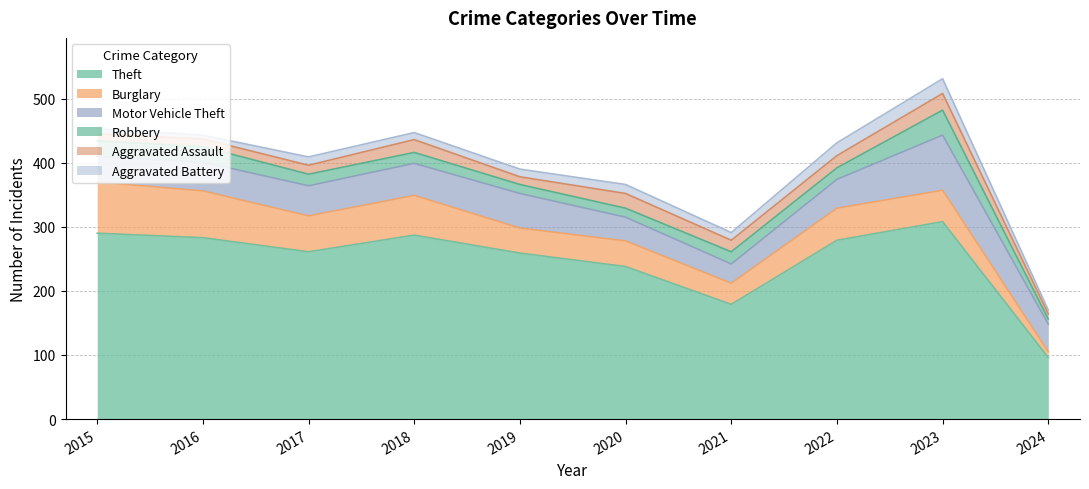

What is the total value across all series at 2017?

409